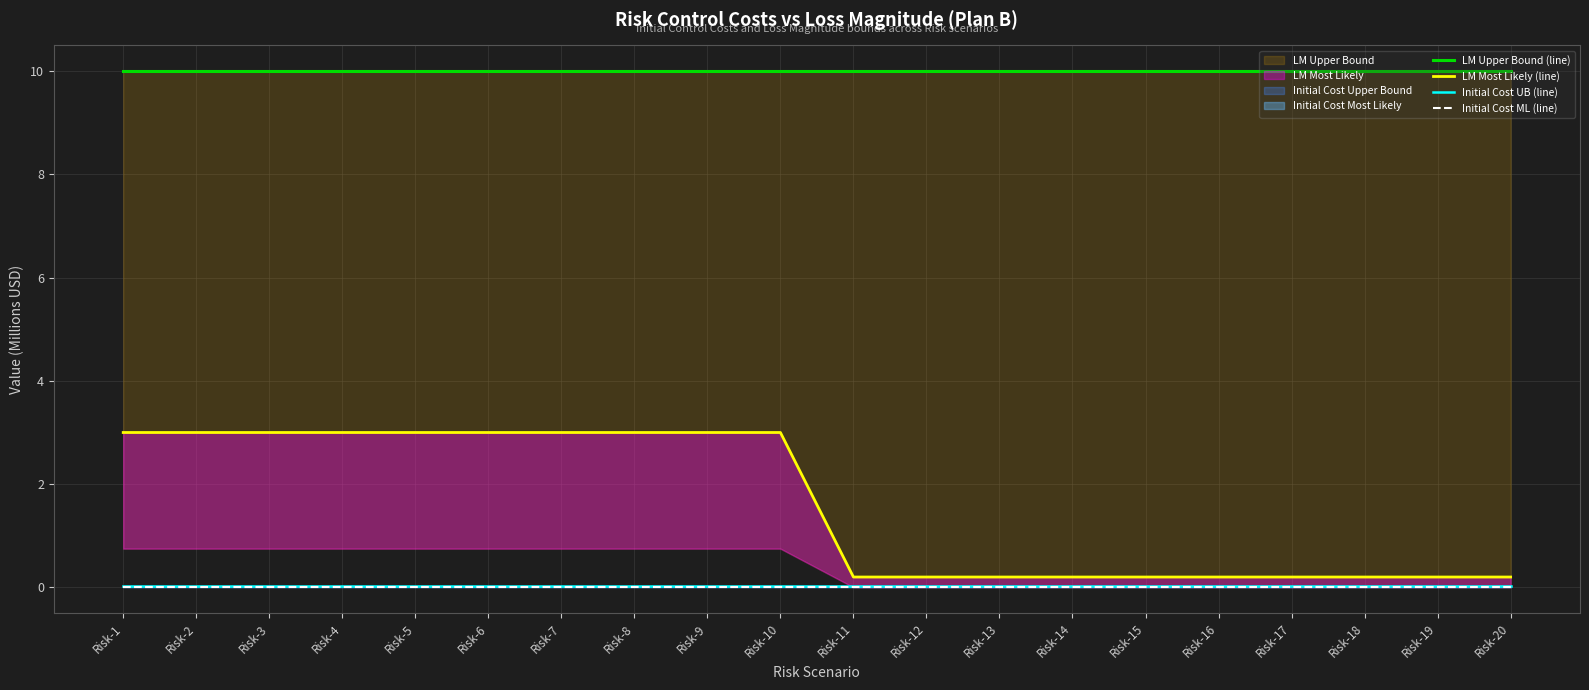

Is the value of Initial Cost UB (line) at Risk-8 greater than the value of Initial Cost ML (line) at Risk-4?

Yes